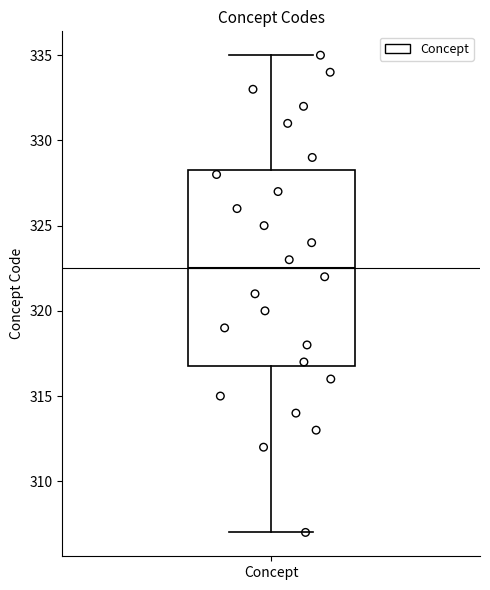

Where does the upper whisker of the box for Concept end on the y-axis? The values are not printed on the chart, so give them approximately, as read against the axis.

335.0